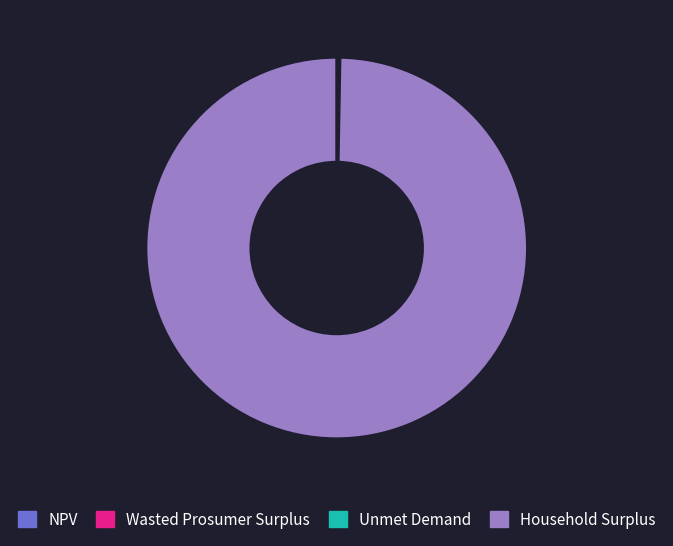

Is there any slice that represents more than half of the pie?

Yes